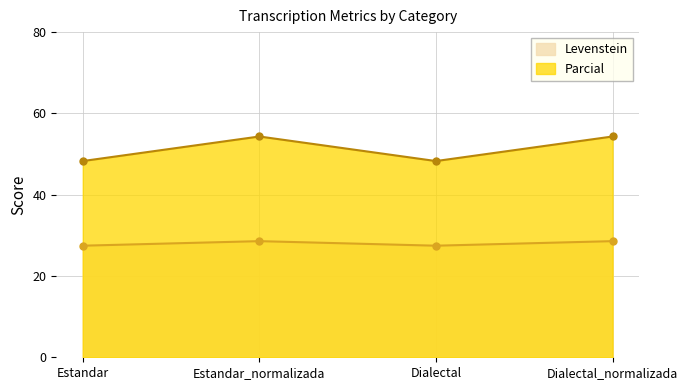

Reading left to right, transcribe all the data shown in this chart.

Levenstein: Estandar=27.5	Estandar_normalizada=28.6	Dialectal=27.5	Dialectal_normalizada=28.6
Parcial: Estandar=48.3	Estandar_normalizada=54.3	Dialectal=48.3	Dialectal_normalizada=54.3